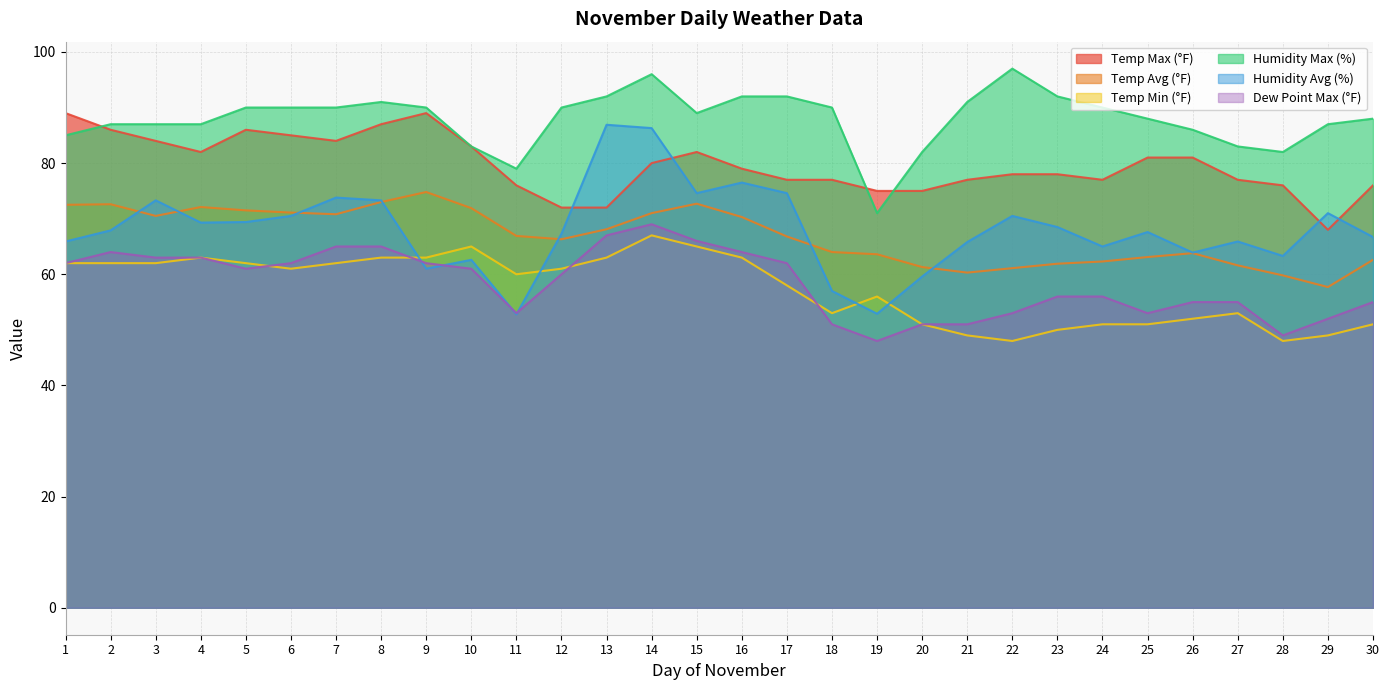

Reading left to right, list all the values displayed in this chart.

Temp Max (°F): 1=89.0	2=86.0	3=84.0	4=82.0	5=86.0	6=85.0	7=84.0	8=87.0	9=89.0	10=83.0	11=76.0	12=72.0	13=72.0	14=80.0	15=82.0	16=79.0	17=77.0	18=77.0	19=75.0	20=75.0	21=77.0	22=78.0	23=78.0	24=77.0	25=81.0	26=81.0	27=77.0	28=76.0	29=68.0	30=76.0
Temp Avg (°F): 1=72.5	2=72.6	3=70.5	4=72.1	5=71.5	6=71.1	7=70.8	8=73.0	9=74.8	10=71.9	11=66.9	12=66.3	13=68.1	14=71.0	15=72.7	16=70.3	17=66.8	18=64.0	19=63.6	20=61.3	21=60.3	22=61.1	23=61.9	24=62.3	25=63.1	26=63.8	27=61.6	28=59.8	29=57.7	30=62.6
Temp Min (°F): 1=62.0	2=62.0	3=62.0	4=63.0	5=62.0	6=61.0	7=62.0	8=63.0	9=63.0	10=65.0	11=60.0	12=61.0	13=63.0	14=67.0	15=65.0	16=63.0	17=58.0	18=53.0	19=56.0	20=51.0	21=49.0	22=48.0	23=50.0	24=51.0	25=51.0	26=52.0	27=53.0	28=48.0	29=49.0	30=51.0
Humidity Max (%): 1=85.0	2=87.0	3=87.0	4=87.0	5=90.0	6=90.0	7=90.0	8=91.0	9=90.0	10=83.0	11=79.0	12=90.0	13=92.0	14=96.0	15=89.0	16=92.0	17=92.0	18=90.0	19=71.0	20=82.0	21=91.0	22=97.0	23=92.0	24=90.0	25=88.0	26=86.0	27=83.0	28=82.0	29=87.0	30=88.0
Humidity Avg (%): 1=65.9	2=67.9	3=73.3	4=69.3	5=69.4	6=70.5	7=73.8	8=73.3	9=61.0	10=62.6	11=52.8	12=67.3	13=86.9	14=86.3	15=74.6	16=76.5	17=74.6	18=57.0	19=52.9	20=59.6	21=65.8	22=70.5	23=68.5	24=65.0	25=67.6	26=63.9	27=65.9	28=63.3	29=71.0	30=66.7
Dew Point Max (°F): 1=62.0	2=64.0	3=63.0	4=63.0	5=61.0	6=62.0	7=65.0	8=65.0	9=62.0	10=61.0	11=53.0	12=60.0	13=67.0	14=69.0	15=66.0	16=64.0	17=62.0	18=51.0	19=48.0	20=51.0	21=51.0	22=53.0	23=56.0	24=56.0	25=53.0	26=55.0	27=55.0	28=49.0	29=52.0	30=55.0